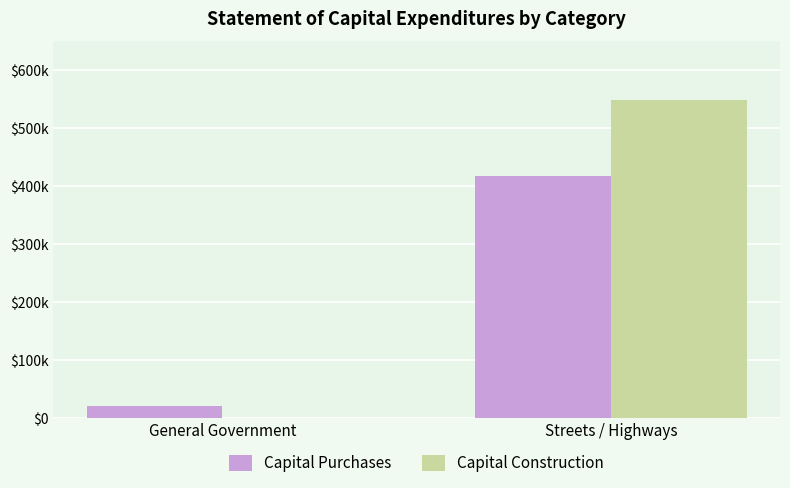

Reading left to right, transcribe all the data shown in this chart.

Capital Purchases: General Government=20469	Streets / Highways=417197
Capital Construction: General Government=0	Streets / Highways=548171